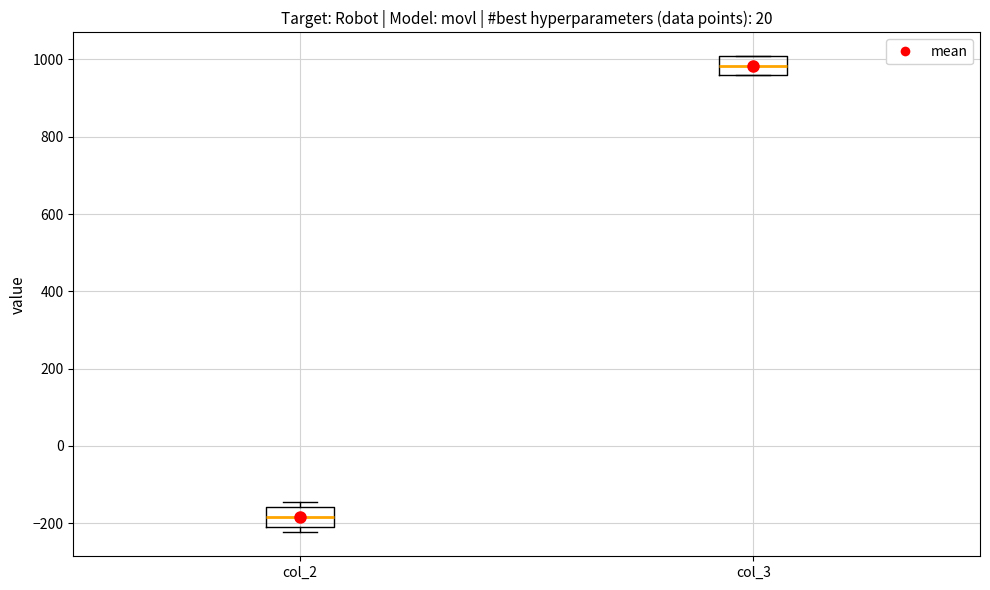

Reading left to right, read every box against the y-axis: the position of its median line, the range the box covers, and the ends of its whiskers. The values are not printed on the chart, so give them approximately, as read against the axis.

col_2: median -180, box -200 to -160, whiskers -220 to -140
col_3: median 980, box 960 to 1000, whiskers 960 to 1000